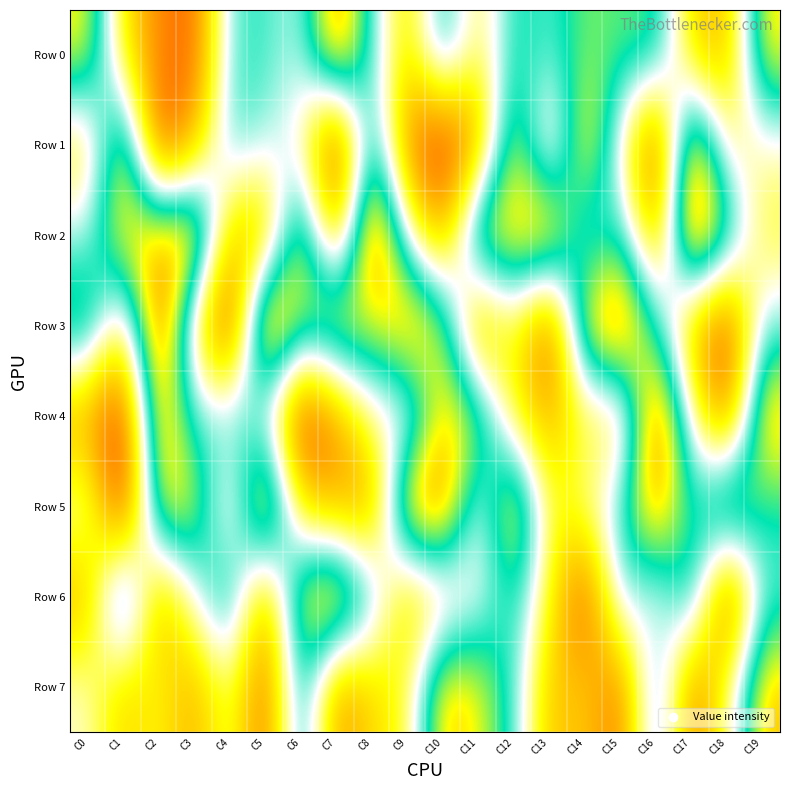

Which series has the largest total across all categories?

Row 2